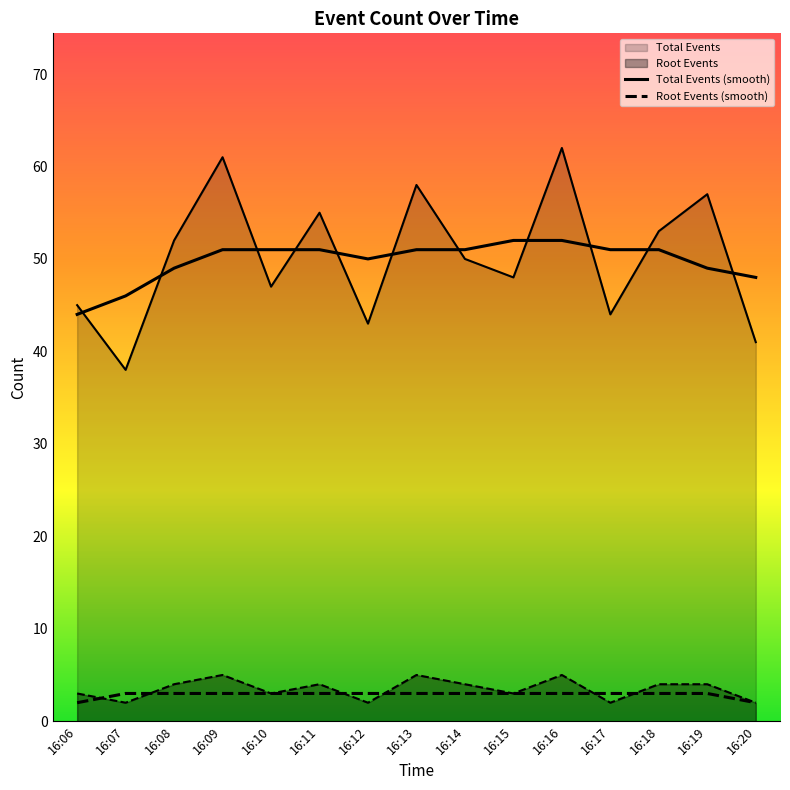

How many lines are shown in the chart?

4